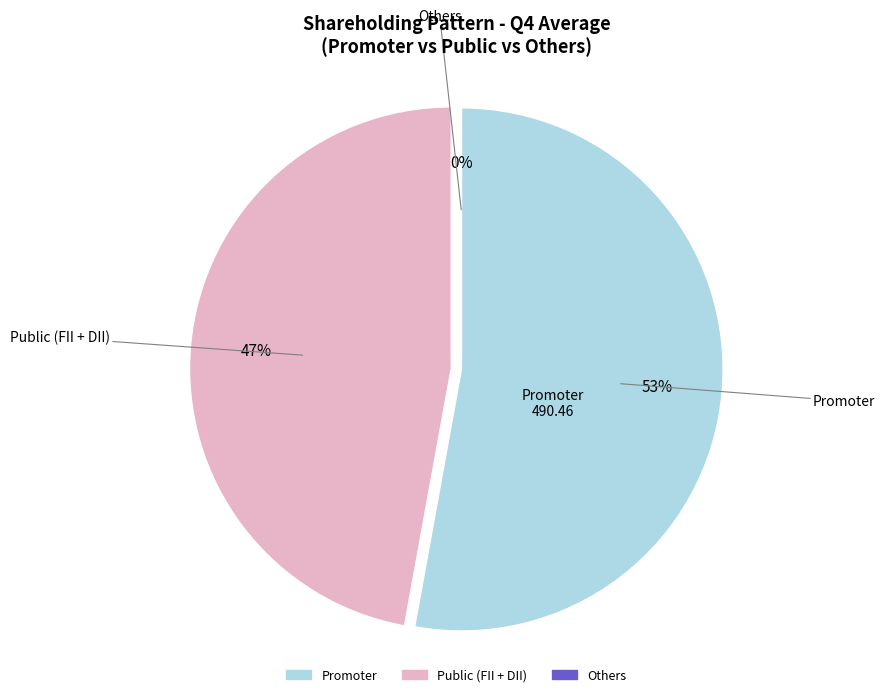

Is there a majority slice in this chart?

Yes